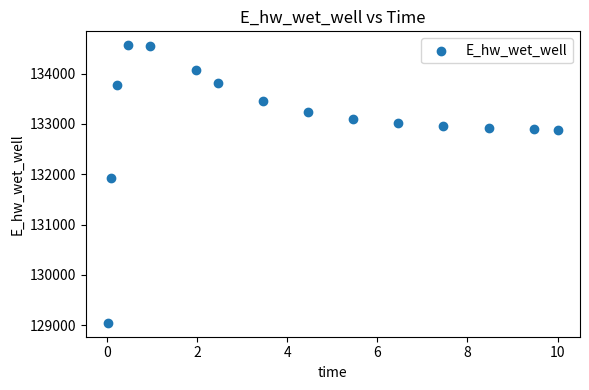

What is the range of Y values (max minus min)?

5518.6